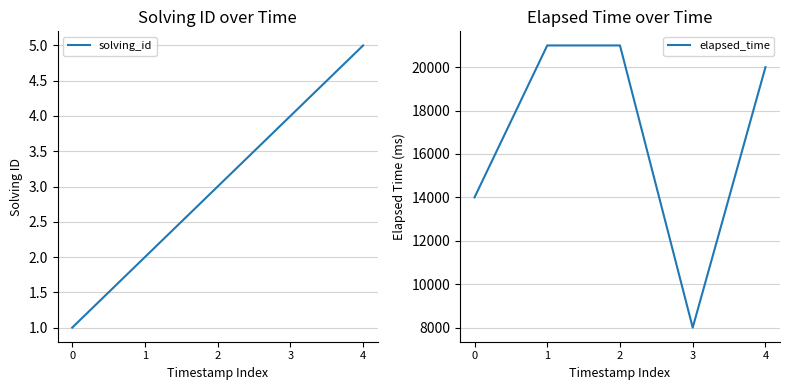

What is the approximate value of elapsed_time at 3?

8000